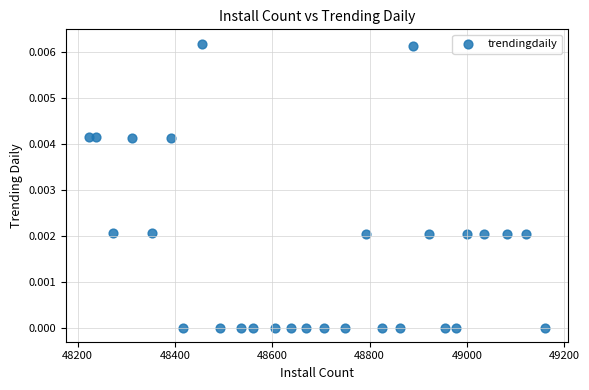

What is the range of X values (max minus min)?

937.0